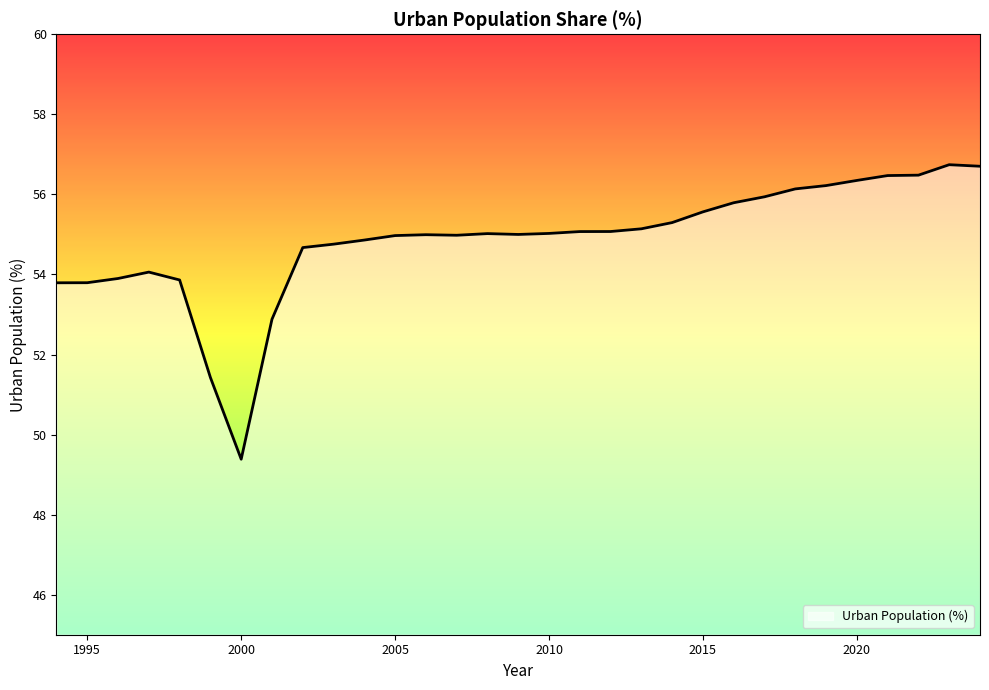

What is the difference between the maximum and minimum values?

7.4